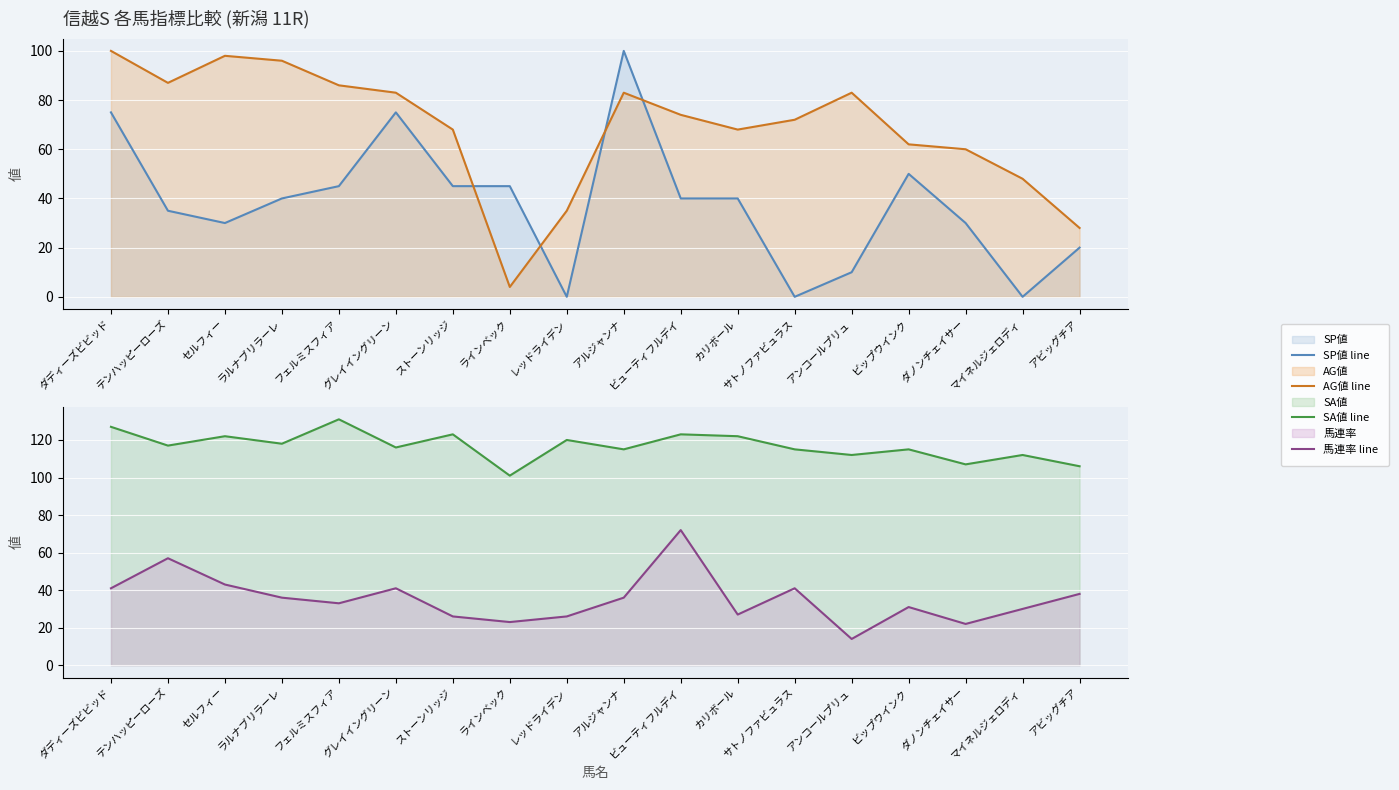

Reading left to right, what are all the values shown in this chart?

SP値 line: 75	35	30	40	45	75	45	45	0	100	40	40	0	10	50	30	0	20
AG値 line: 100	87	98	96	86	83	68	4	35	83	74	68	72	83	62	60	48	28
SA値 line: 127	117	122	118	131	116	123	101	120	115	123	122	115	112	115	107	112	106
馬連率 line: 41	57	43	36	33	41	26	23	26	36	72	27	41	14	31	22	30	38